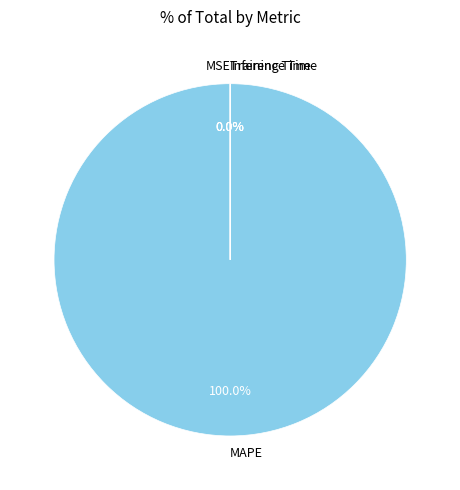

Rank the categories by value from highest to lowest.

MAPE, MSE, Inference Time, Training Time